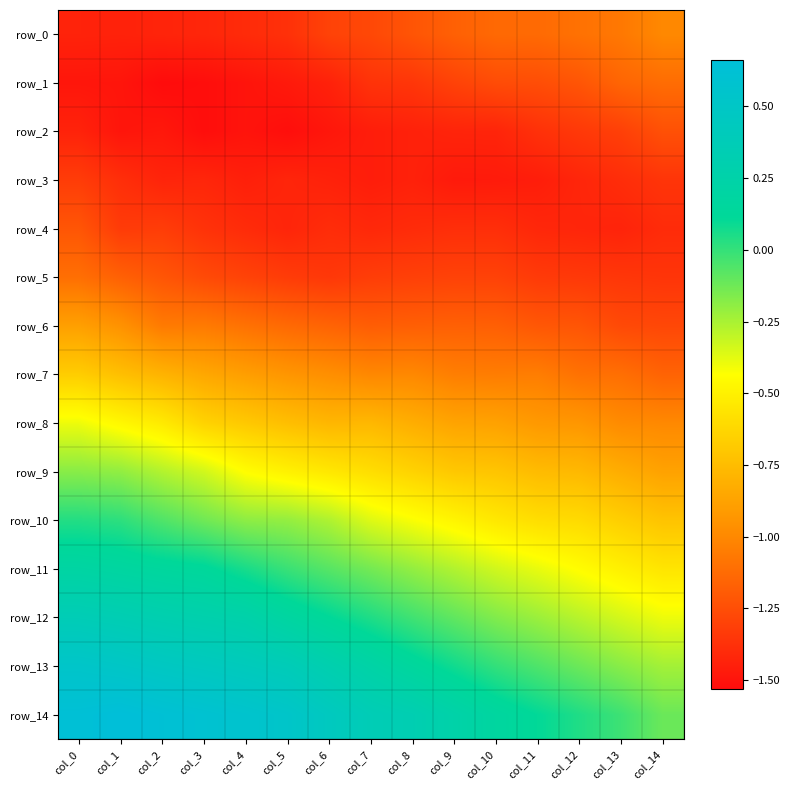

Which label corresponds to the smallest value in the chart?

col_2